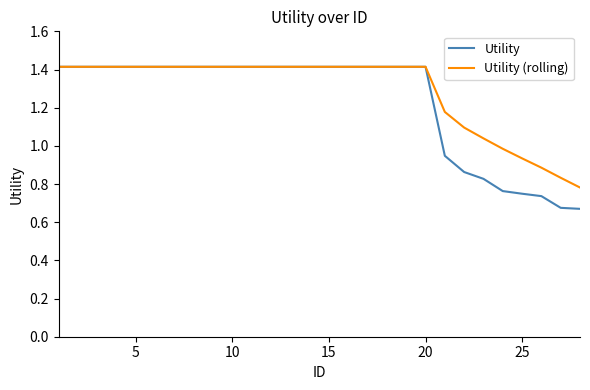

Does the chart display data point markers on the line(s)?

No